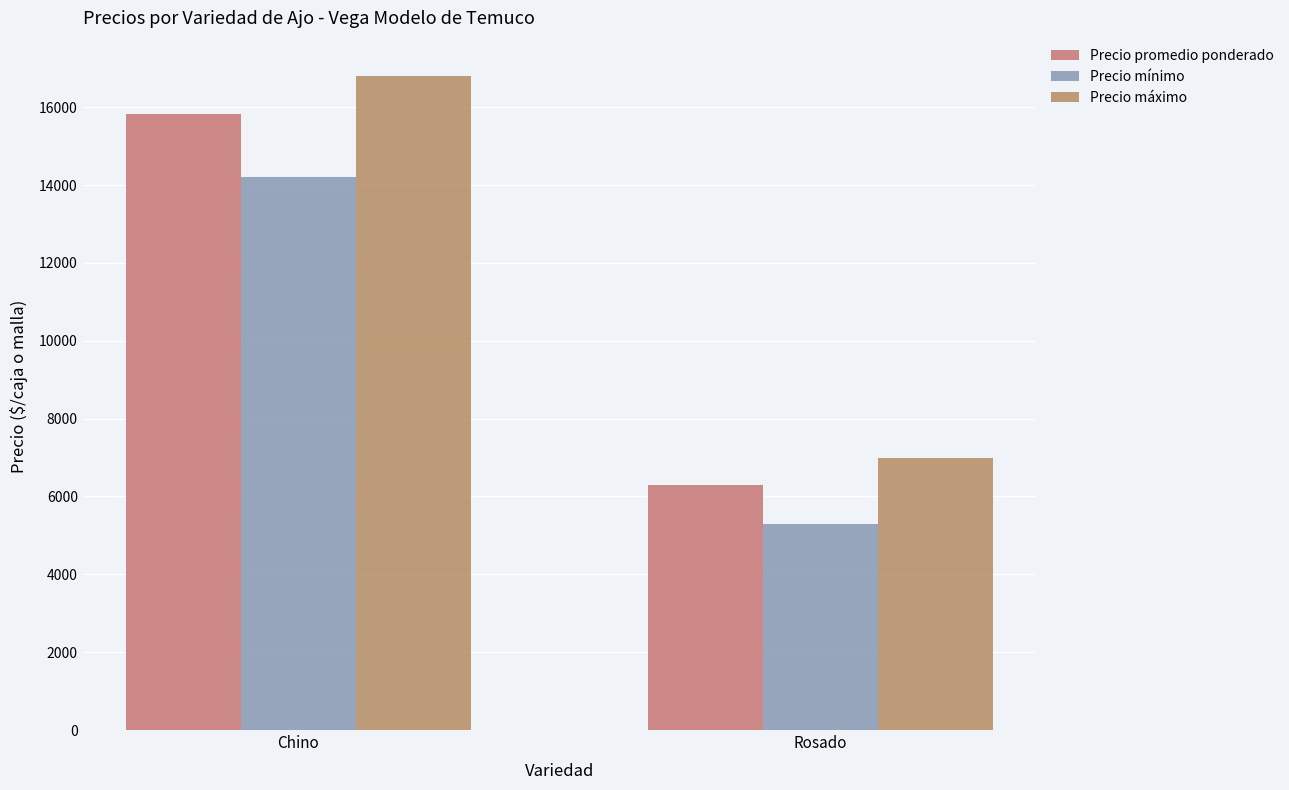

What is the value of the Precio máximo bar at the 1st from the left?

16800